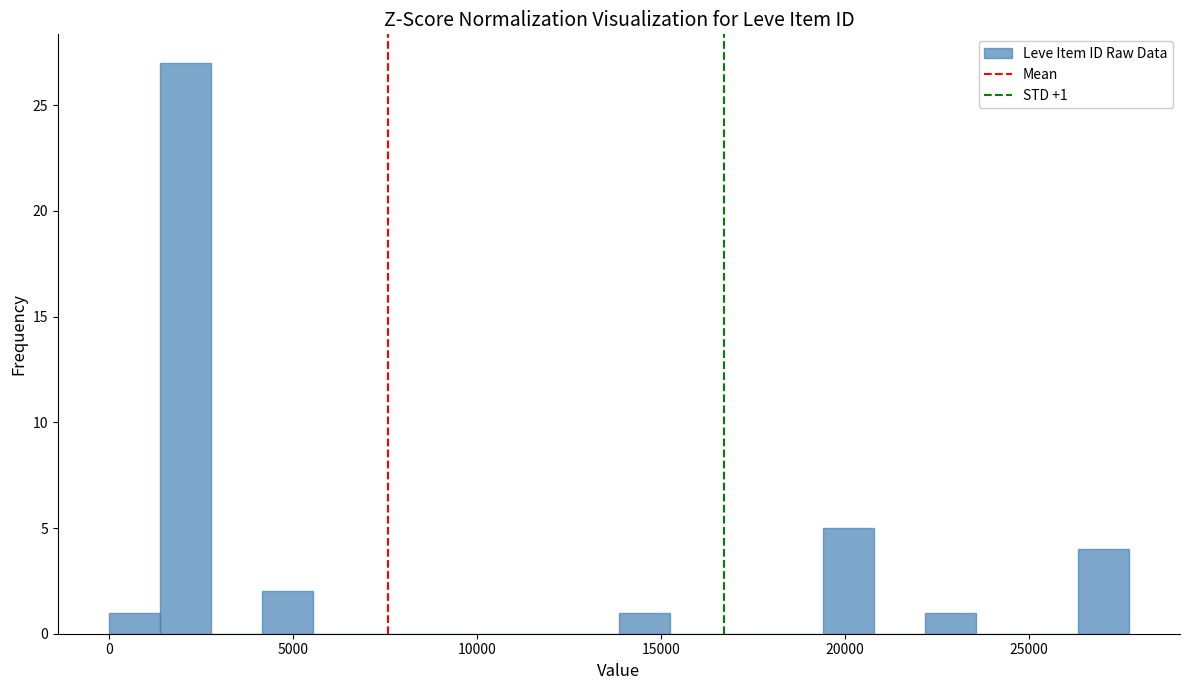

Read against the x-axis, roughly where is the centre of the tallest bar?

2000